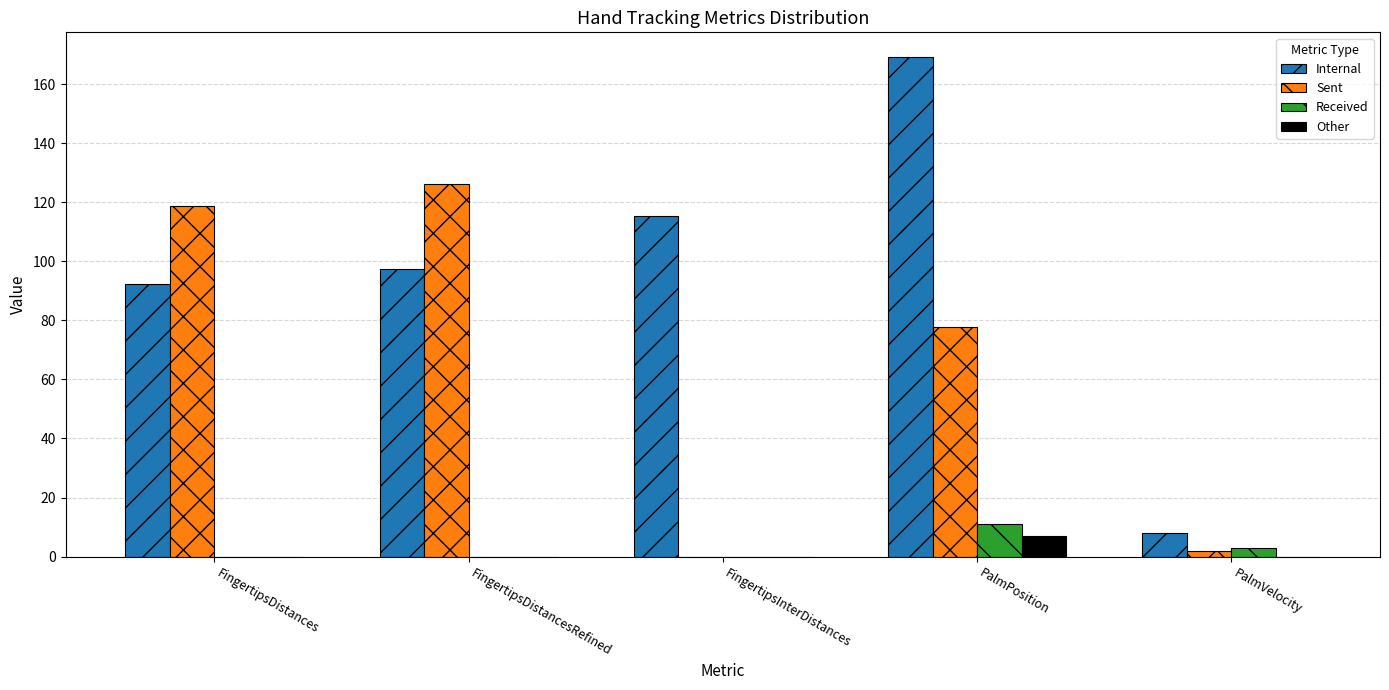

Count the number of data series in this chart.

4